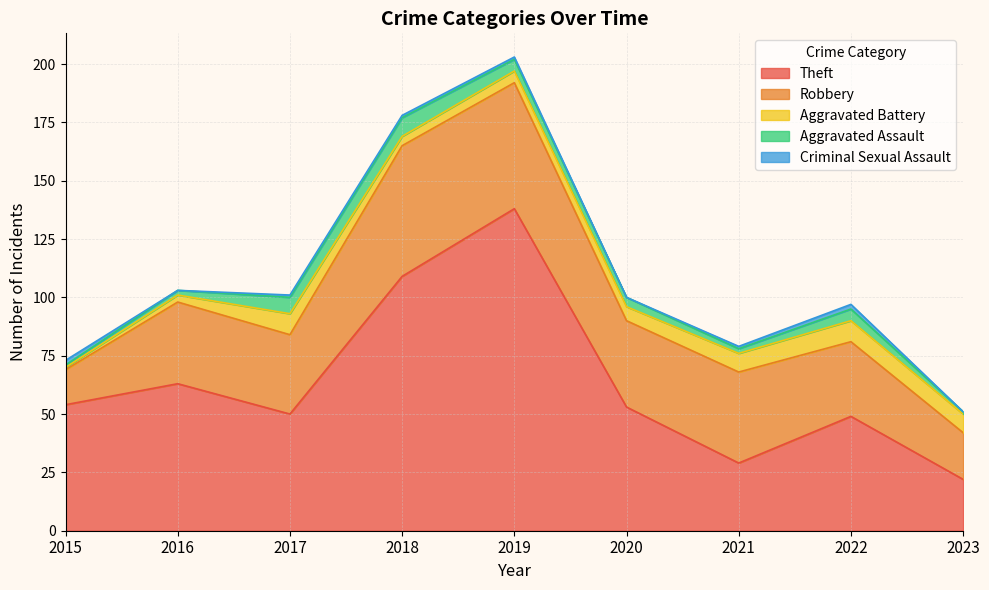

At which category does Theft reach its first local peak?

2016